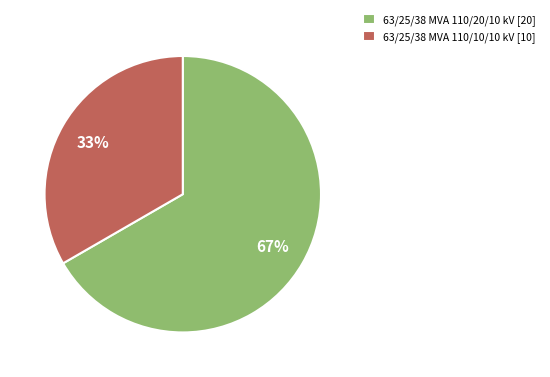

To the nearest percent, what portion does 63/25/38 MVA 110/20/10 kV [20] represent?

67%